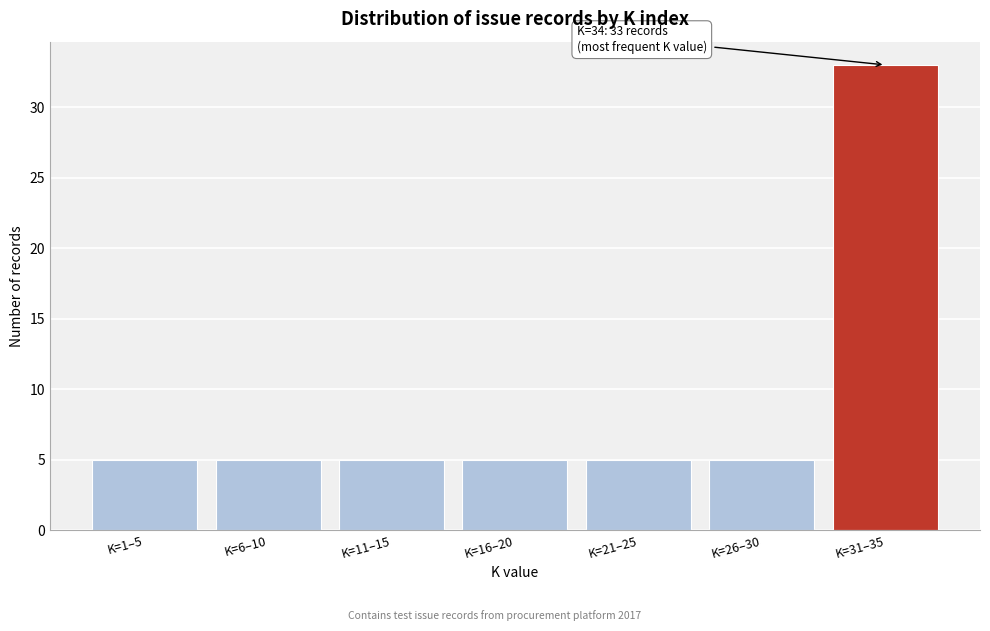

Reading left to right, what are all the values shown in this chart?

K=1–5=5	K=6–10=5	K=11–15=5	K=16–20=5	K=21–25=5	K=26–30=5	K=31–35=33